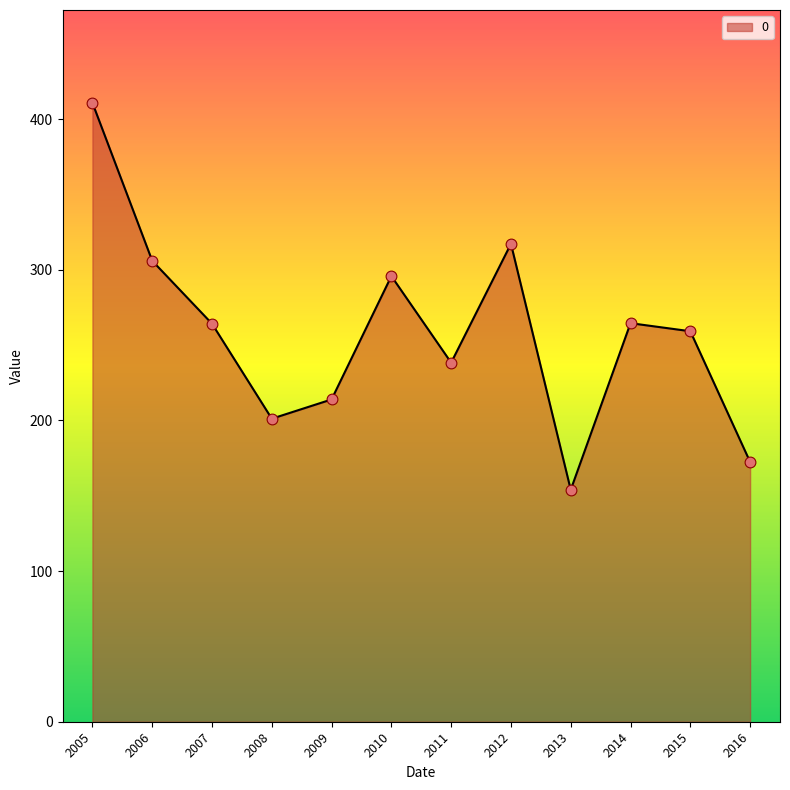

What is the change in value from 2007 to 2013?

-110.2